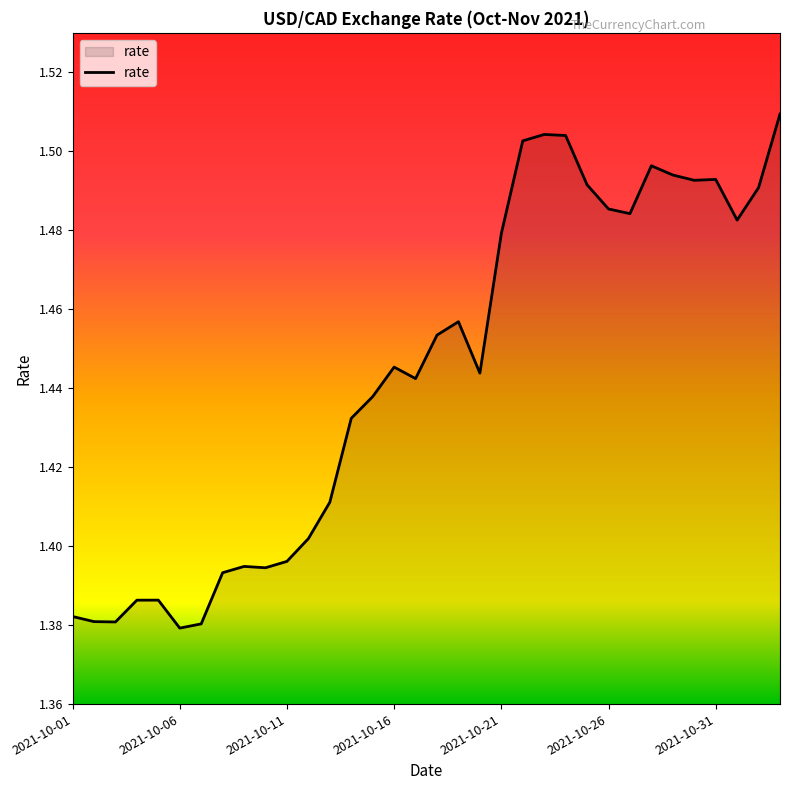

What is the difference between the maximum and minimum values?

0.1